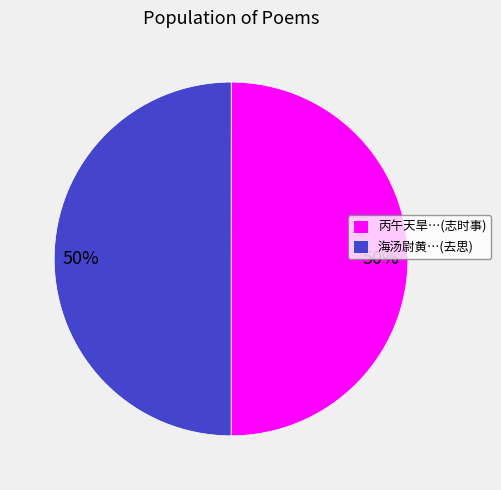

What is the ratio of the value at 丙午天旱…(志时事) to the value at 海汤尉黄…(去思)?

1.0